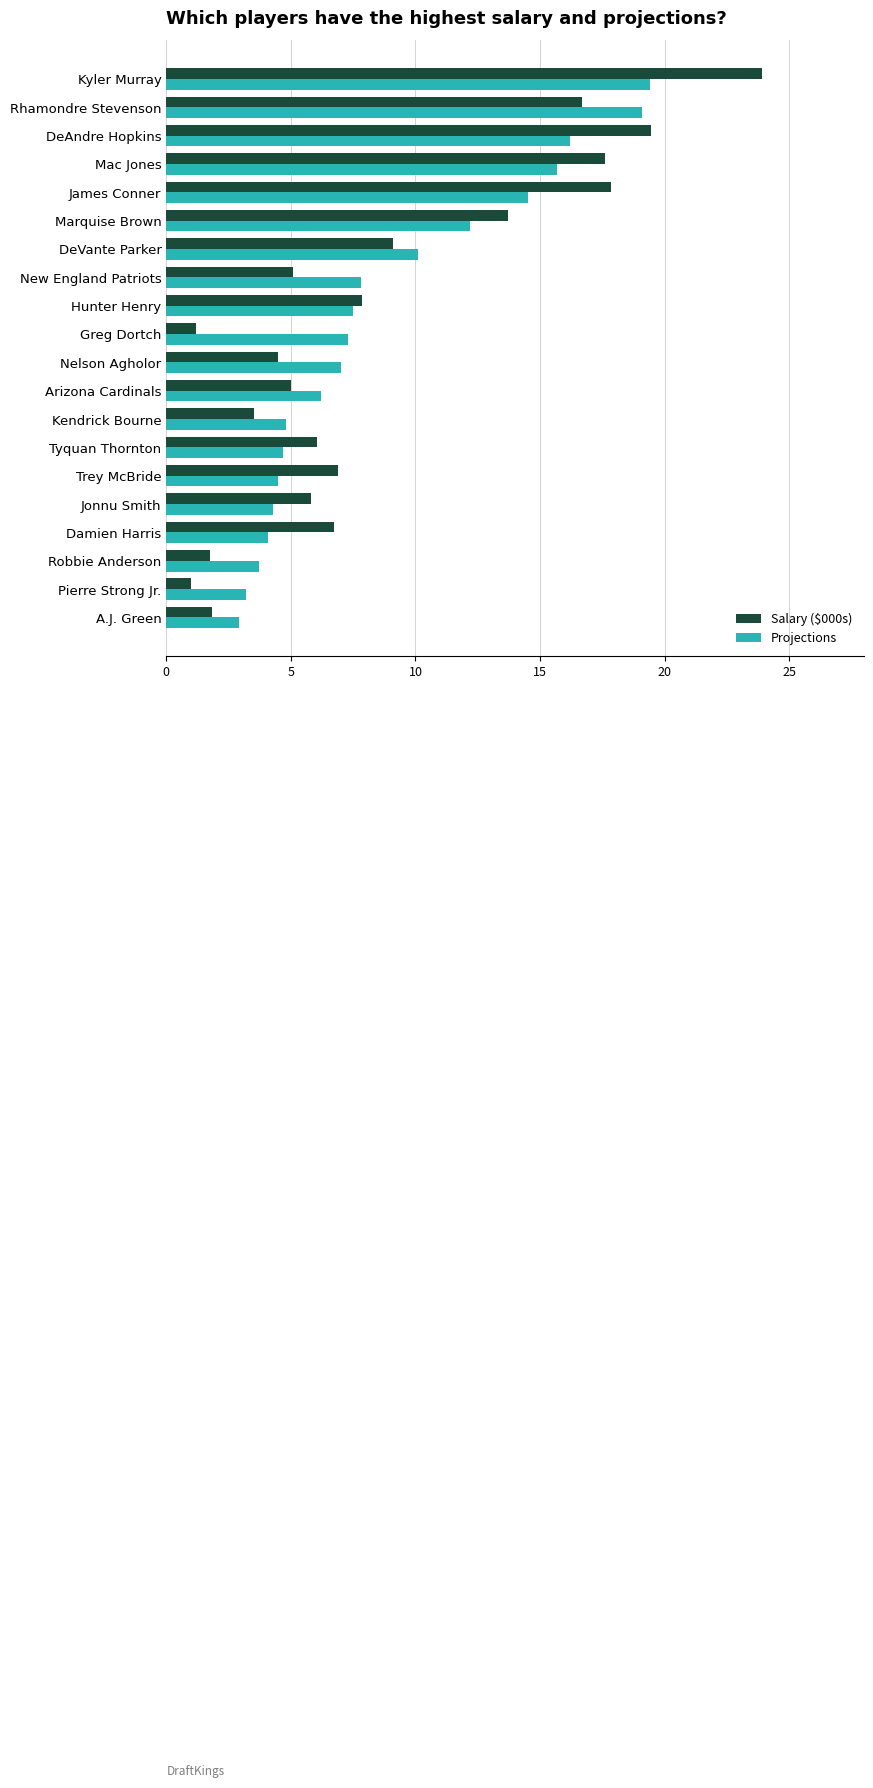

What is the difference between the highest and lowest values at Rhamondre Stevenson?

2.4